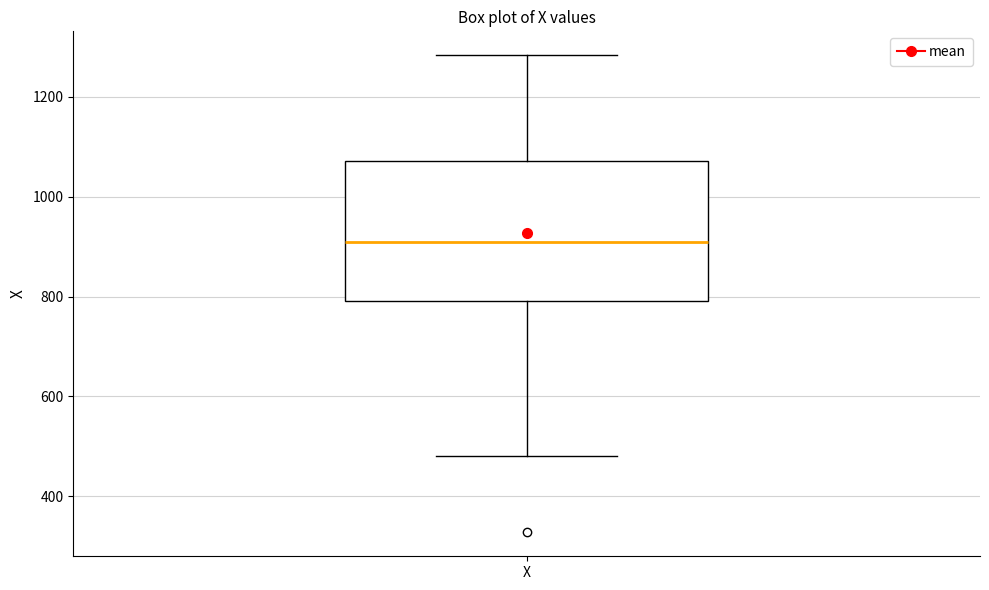

Read this box plot against the y-axis: the position of the median line, the range covered by the box, and the ends of both whiskers. The values are not printed on the chart, so give them approximately, as read against the axis.

median 900, box 800 to 1080, whiskers 480 to 1280